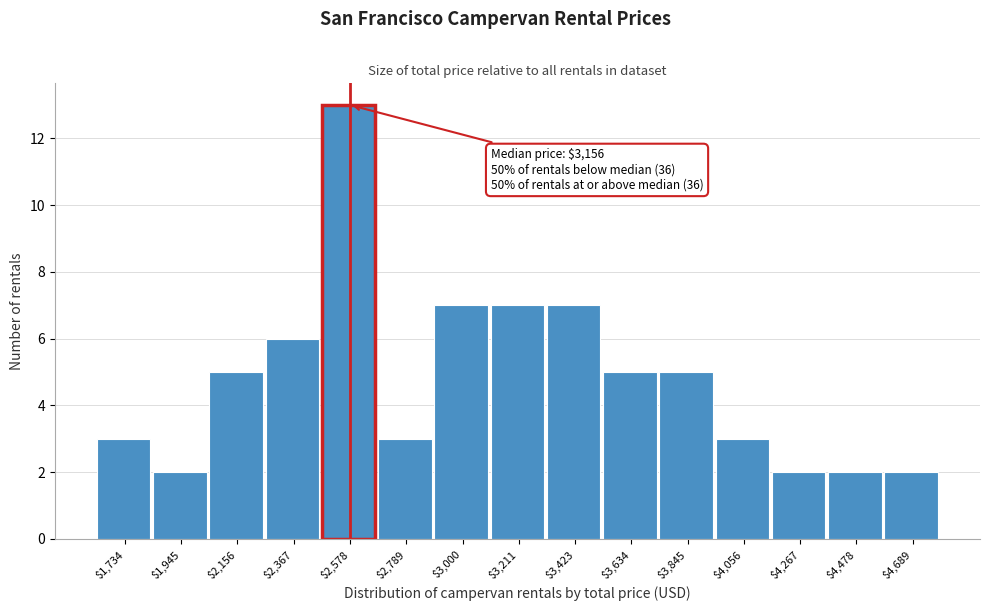

Reading left to right, list all the values displayed in this chart.

3	2	5	6	13	3	7	7	7	5	5	3	2	2	2